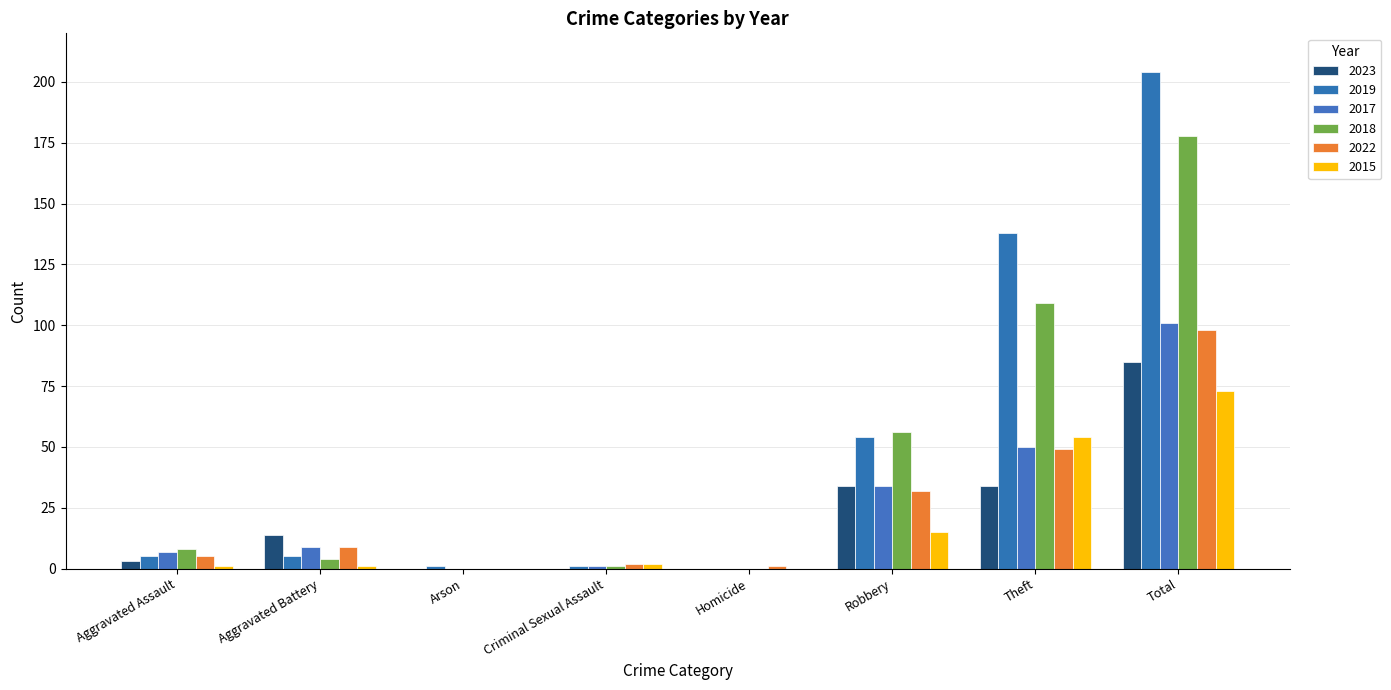

At Total, list the series in order from smallest to largest.

2015, 2023, 2022, 2017, 2018, 2019